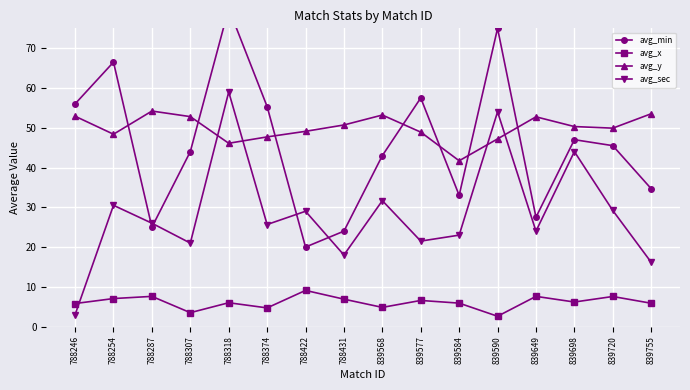

What is the value of the avg_y point at the 12th from the left?

47.2